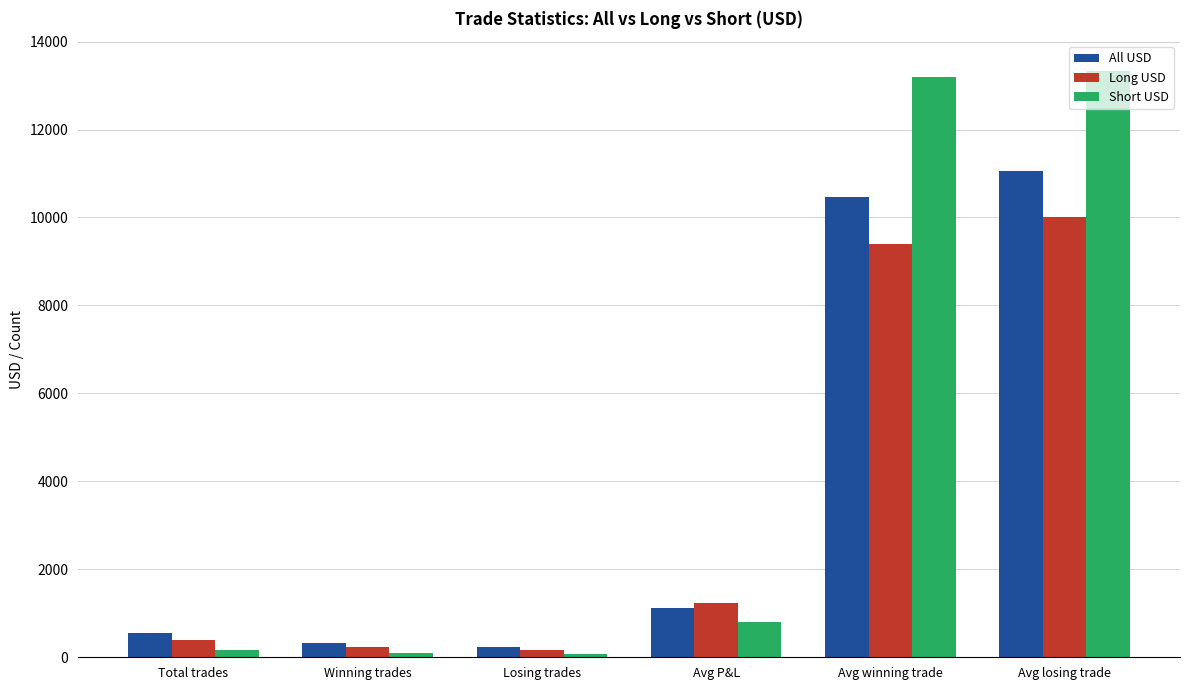

Is it true that All USD equals 1116.4 at Avg P&L?

True